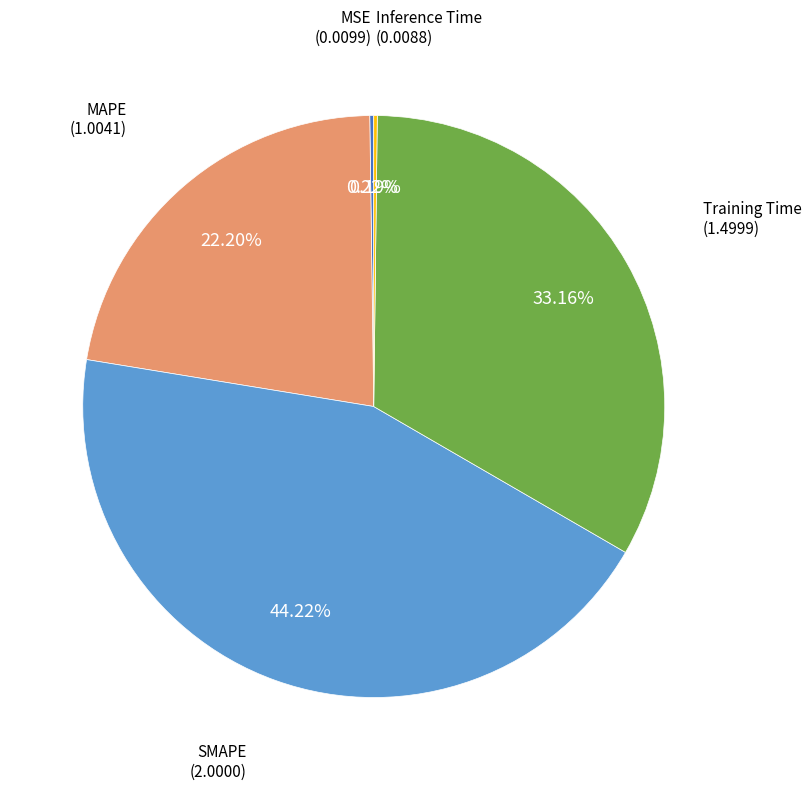

The Training Time slice represents 47% of the pie. True or false?

False